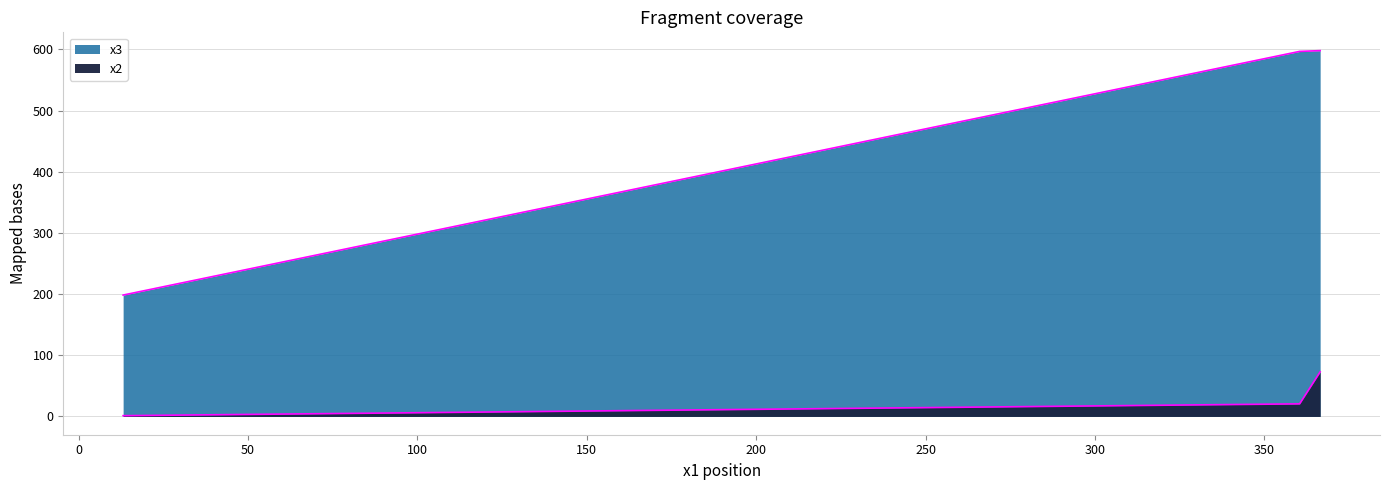

How many values in the x3 series exceed 596?

2